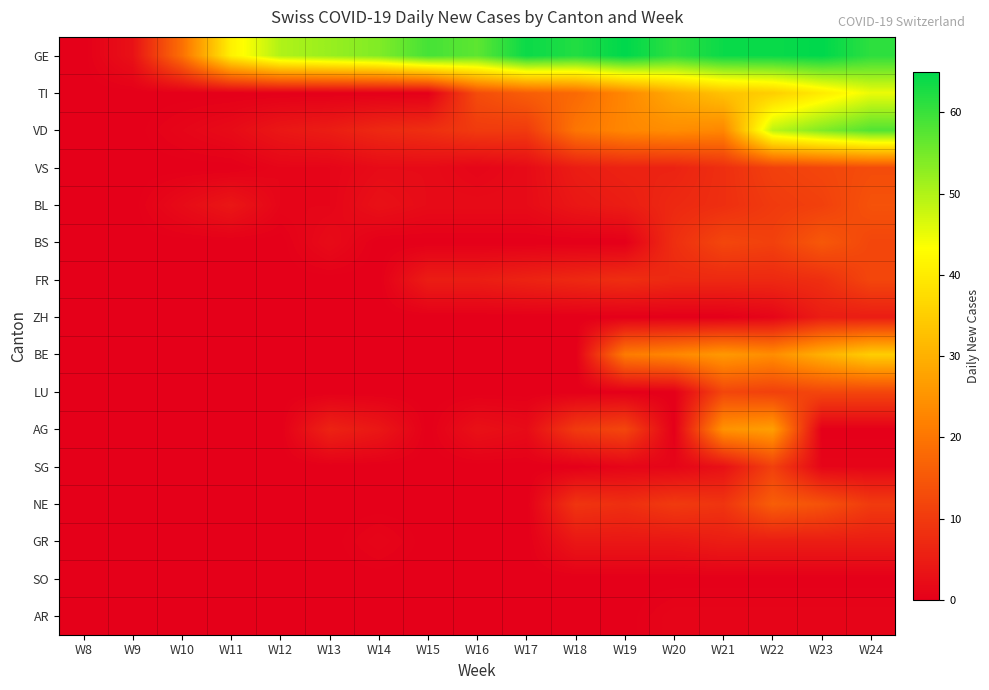

Rank the series at W17 from lowest to highest value.

BS, ZH, BE, LU, SG, NE, GR, SO, AR, VS, BL, AG, FR, VD, TI, GE